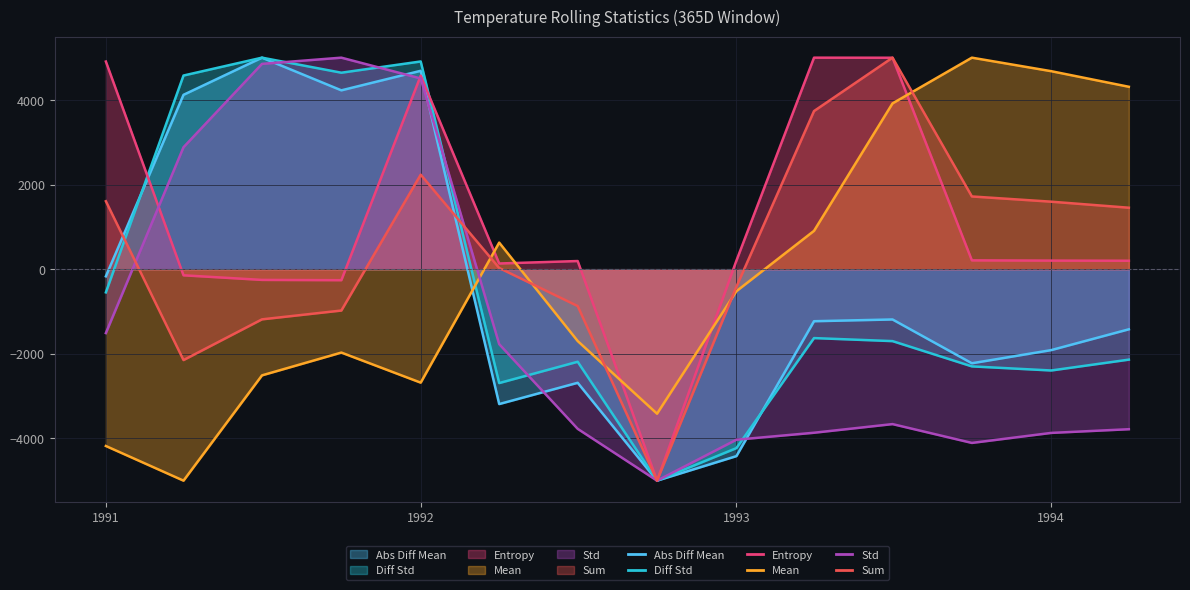

Which series has the largest total across all categories?

Entropy